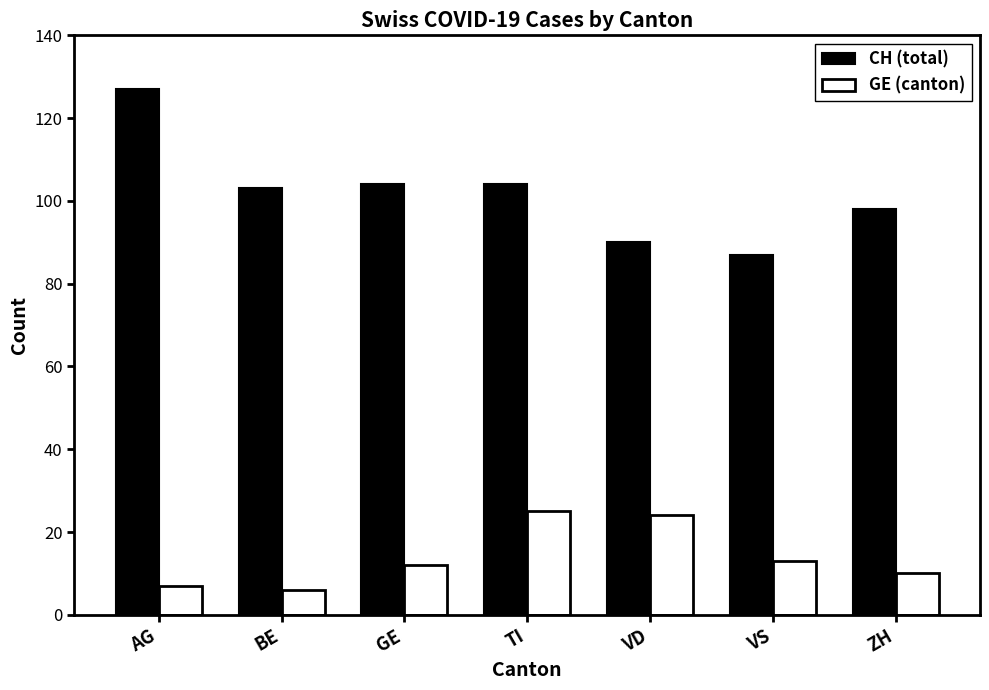

True or false: CH (total) has a value of 87 at VS.

True